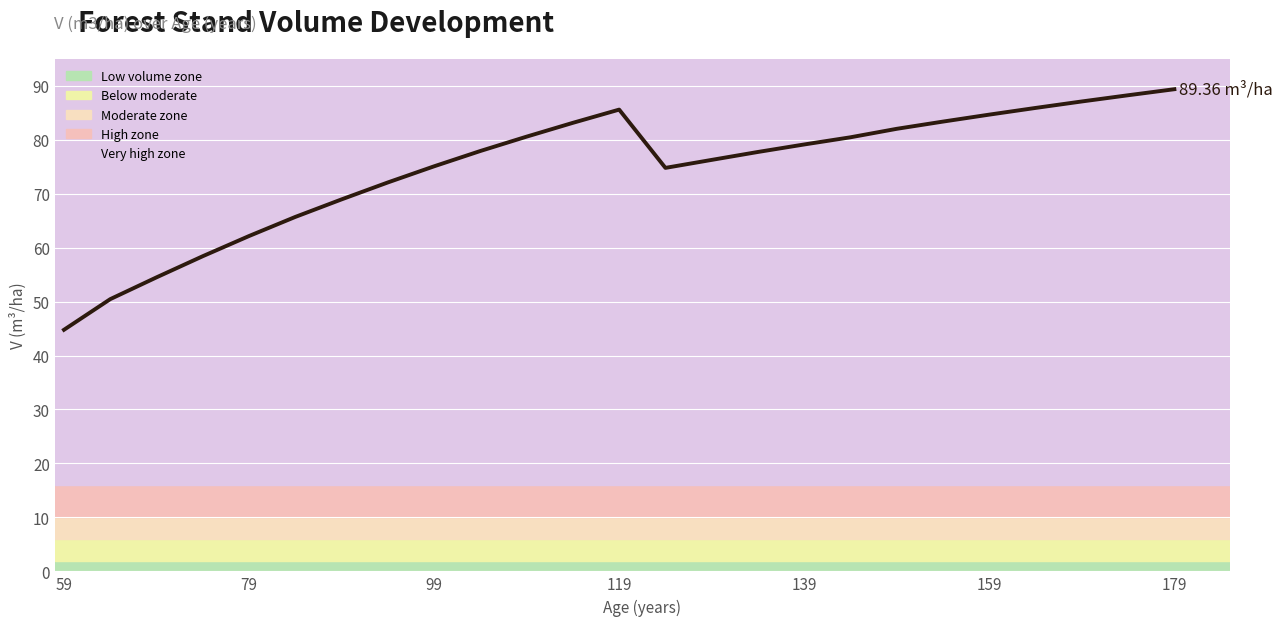

What is the difference between the maximum and minimum values?

44.6